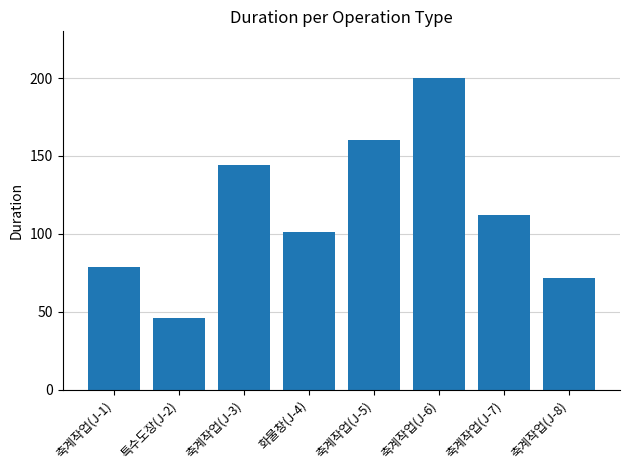

What is the label of the 3rd bar from the left?

축계작업(J-3)